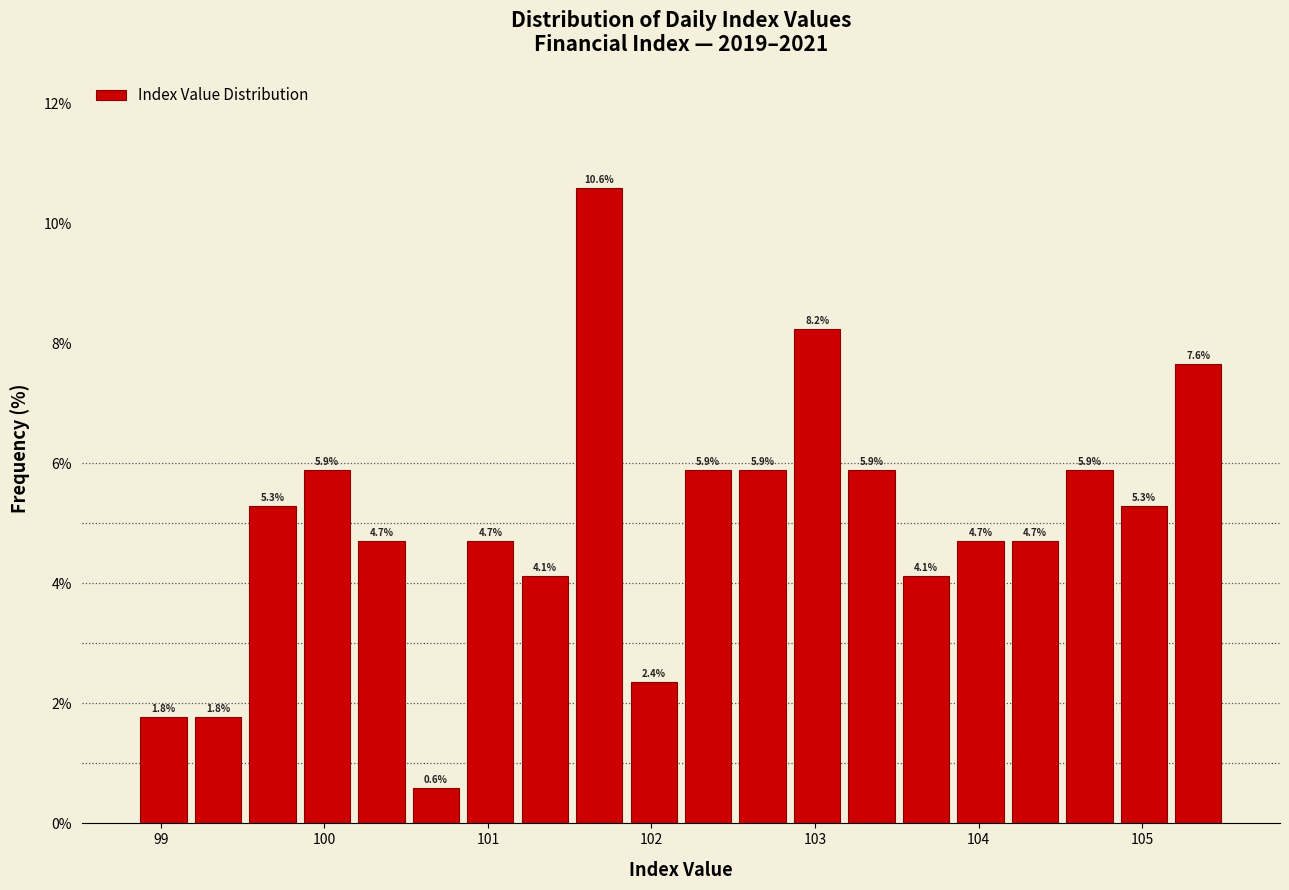

Around what value on the x-axis is the tallest bar? Give the approximate position of its centre, as read against the axis.

101.7